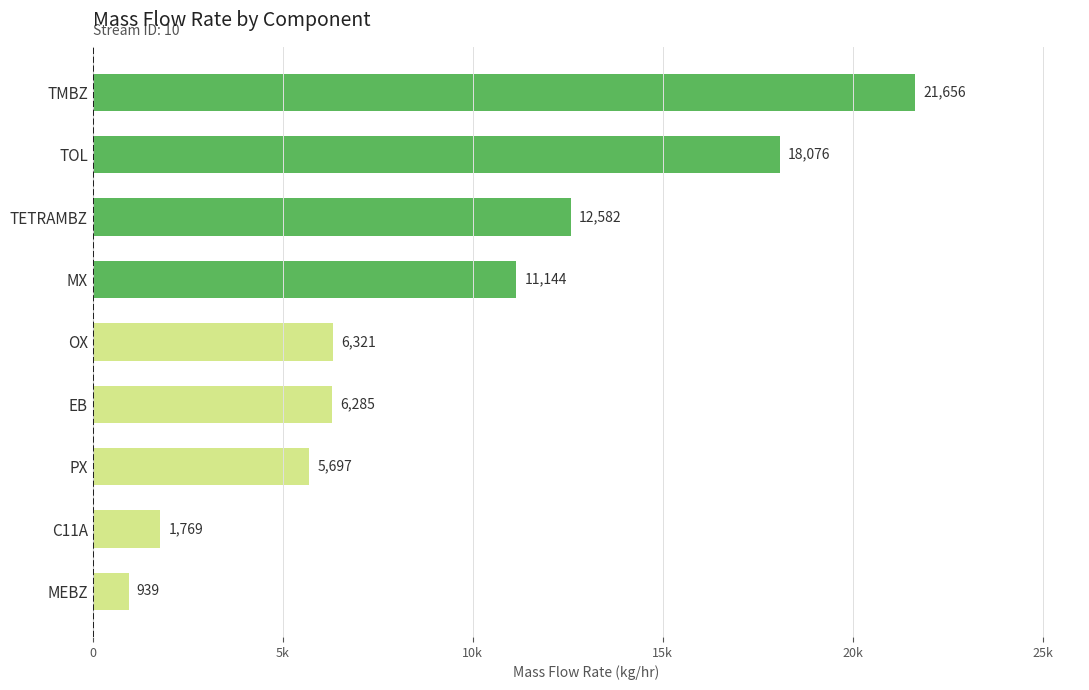

Rank the categories by value from lowest to highest.

MEBZ, C11A, PX, EB, OX, MX, TETRAMBZ, TOL, TMBZ